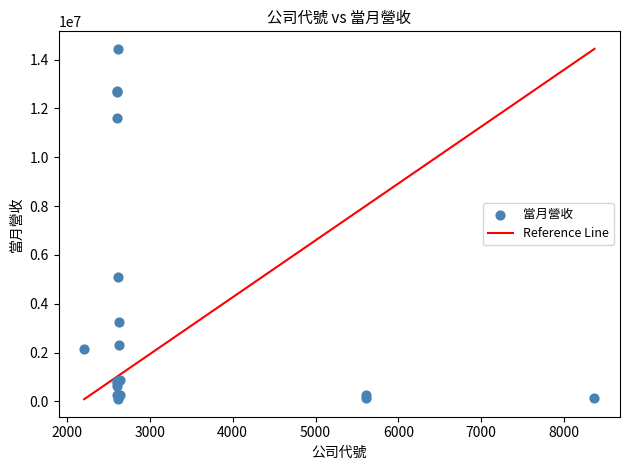

What Y value in the scatter plot is closest to 7263998?

5080577